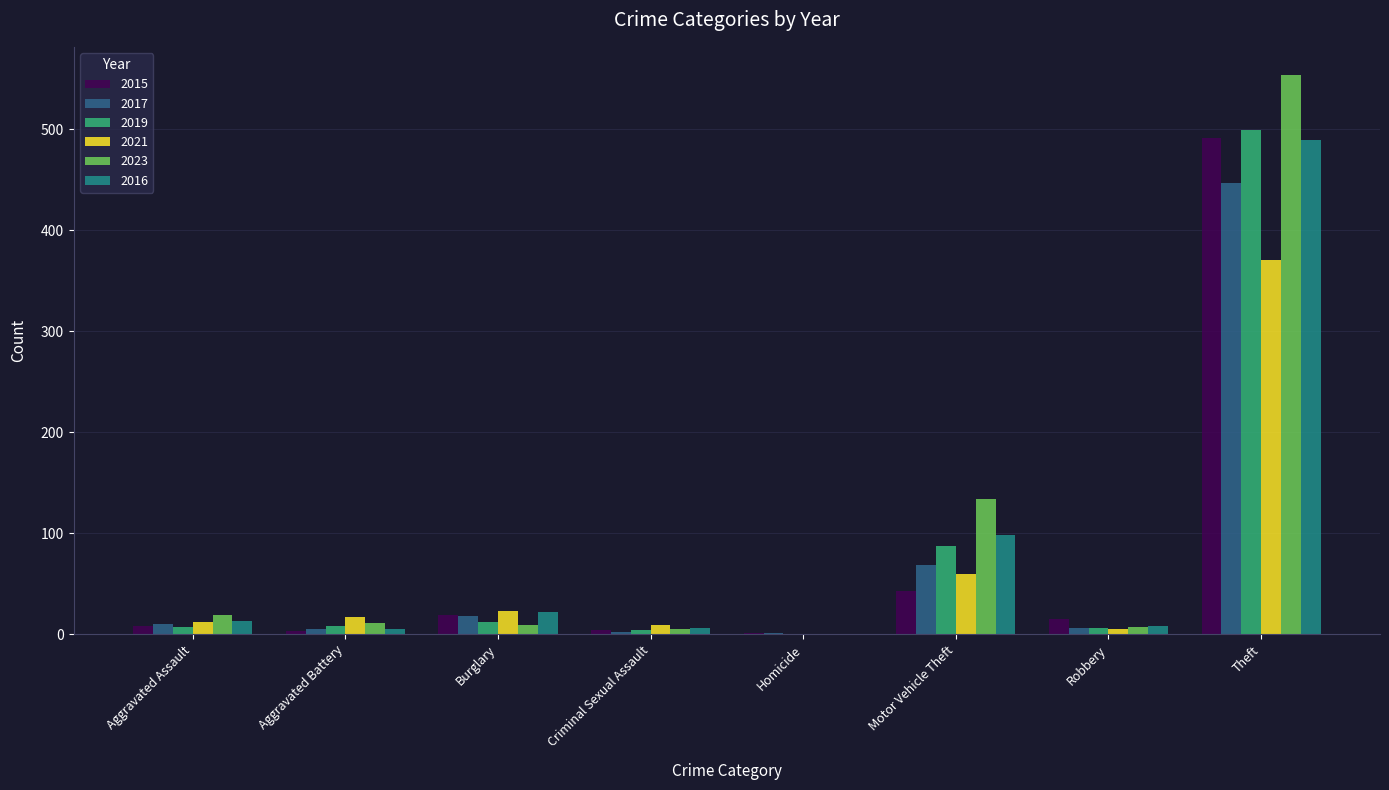

Is it true that 2017 equals 18 at Burglary?

True